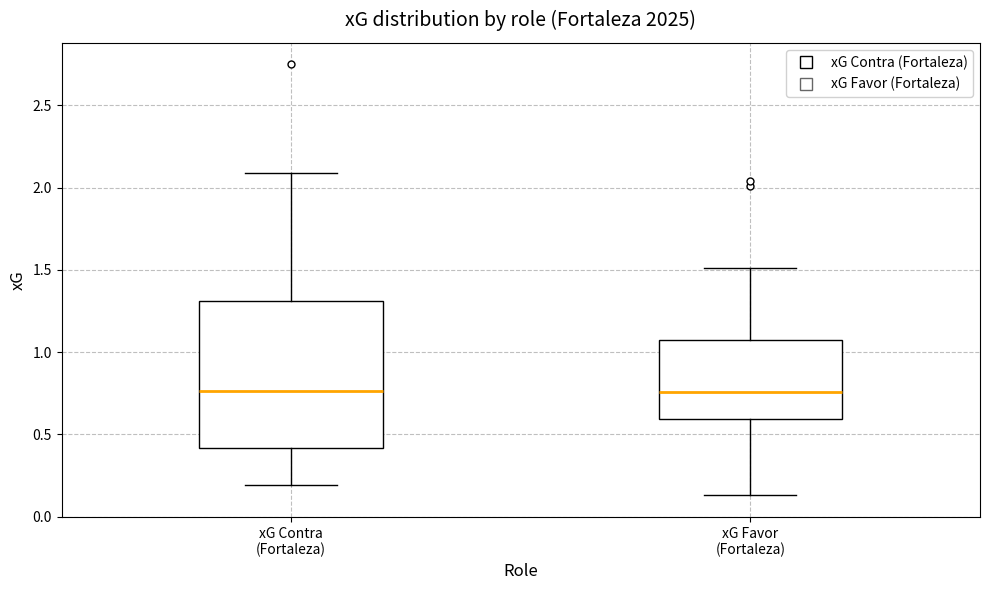

Where does the lower whisker of the box for xG Contra (Fortaleza) end on the y-axis? The values are not printed on the chart, so give them approximately, as read against the axis.

0.20